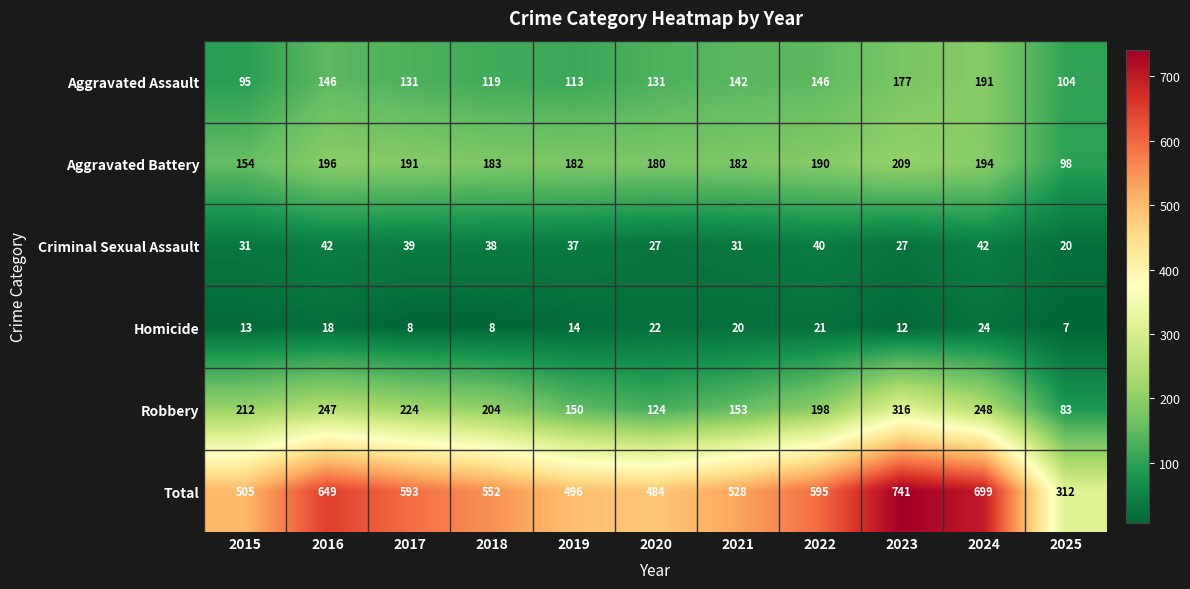

At which category does the chart reach its minimum across all series?

2025